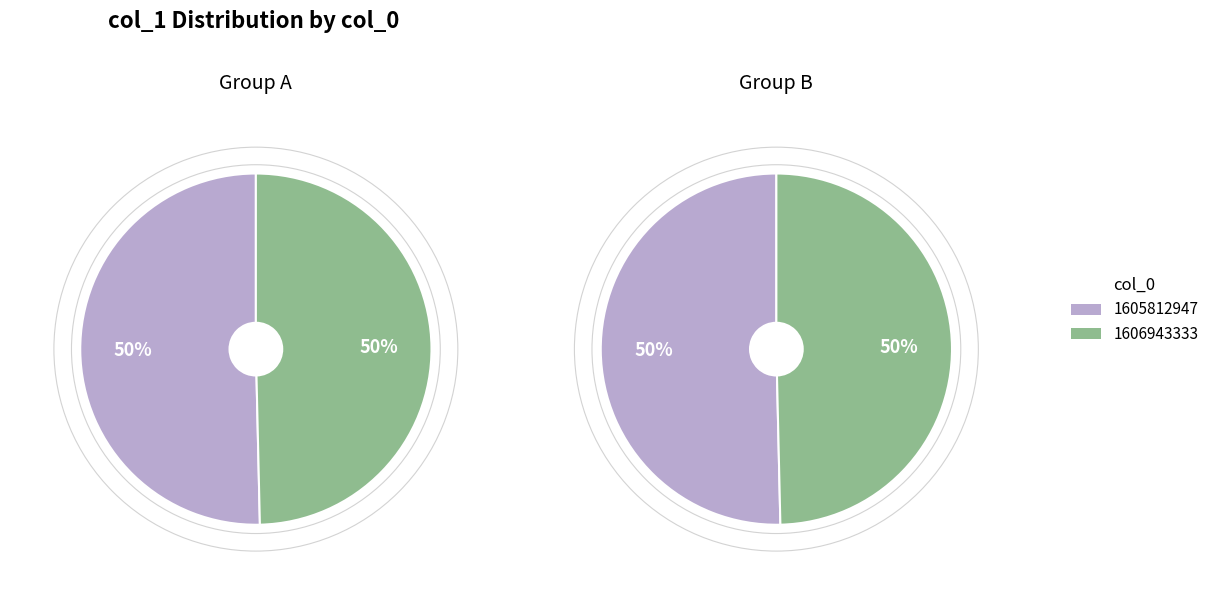

True or false: 1606943333 accounts for 64% of the total.

False